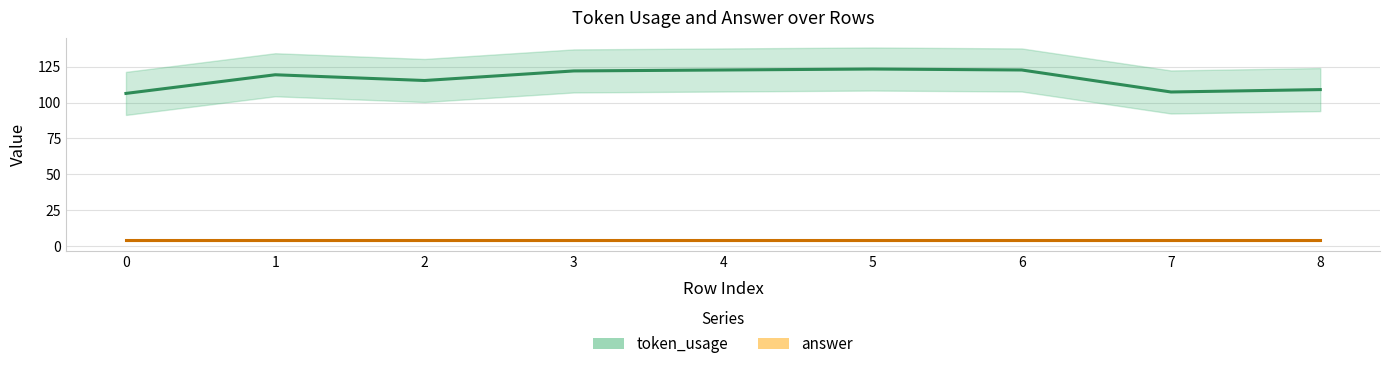

Reading left to right, transcribe all the data shown in this chart.

token_usage: 0=106.3	1=119.3	2=115.3	3=122.0	4=122.7	5=123.3	6=122.7	7=107.3	8=109.0
answer: 0=4.0	1=4.0	2=4.0	3=4.0	4=4.0	5=4.0	6=4.0	7=4.0	8=4.0